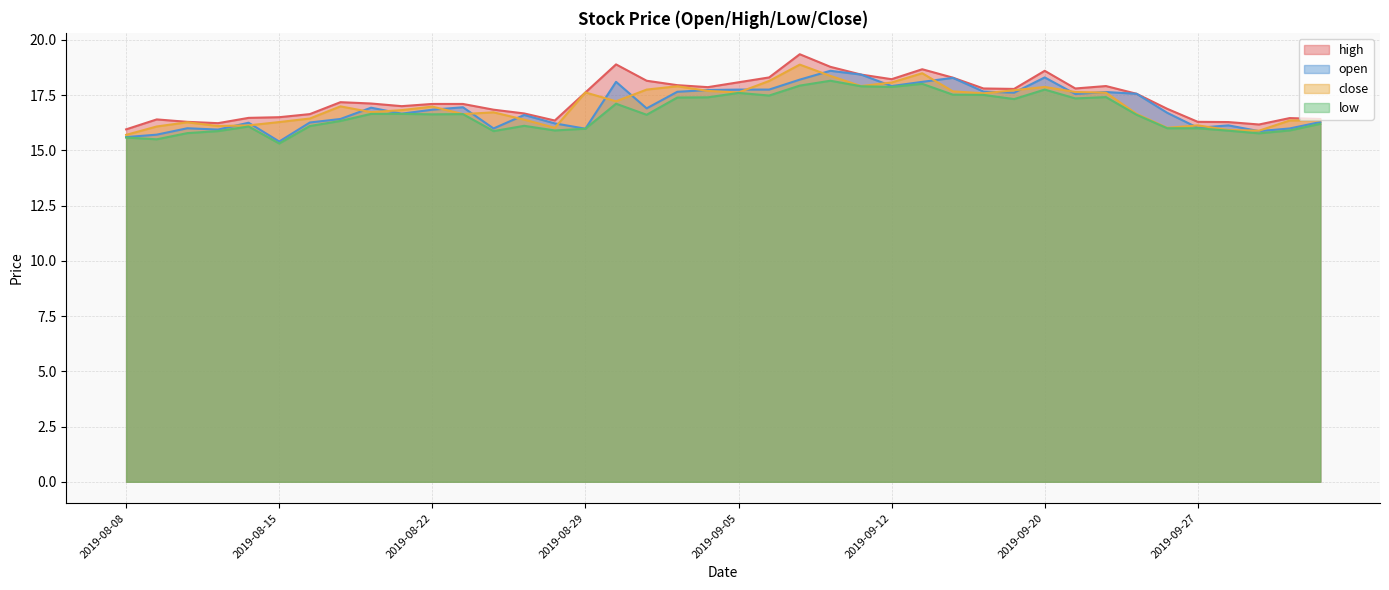

List the labels in order of open value, smallest first.

2019-08-15, 2019-08-08, 2019-08-09, 2019-10-08, 2019-08-13, 2019-08-29, 2019-08-26, 2019-10-09, 2019-08-12, 2019-09-27, 2019-09-30, 2019-08-28, 2019-08-14, 2019-08-16, 2019-10-10, 2019-08-19, 2019-08-27, 2019-08-21, 2019-09-26, 2019-08-22, 2019-09-02, 2019-08-20, 2019-08-23, 2019-09-23, 2019-09-25, 2019-09-19, 2019-09-24, 2019-09-03, 2019-09-18, 2019-09-04, 2019-09-05, 2019-09-06, 2019-09-12, 2019-08-30, 2019-09-16, 2019-09-09, 2019-09-17, 2019-09-20, 2019-09-11, 2019-09-10